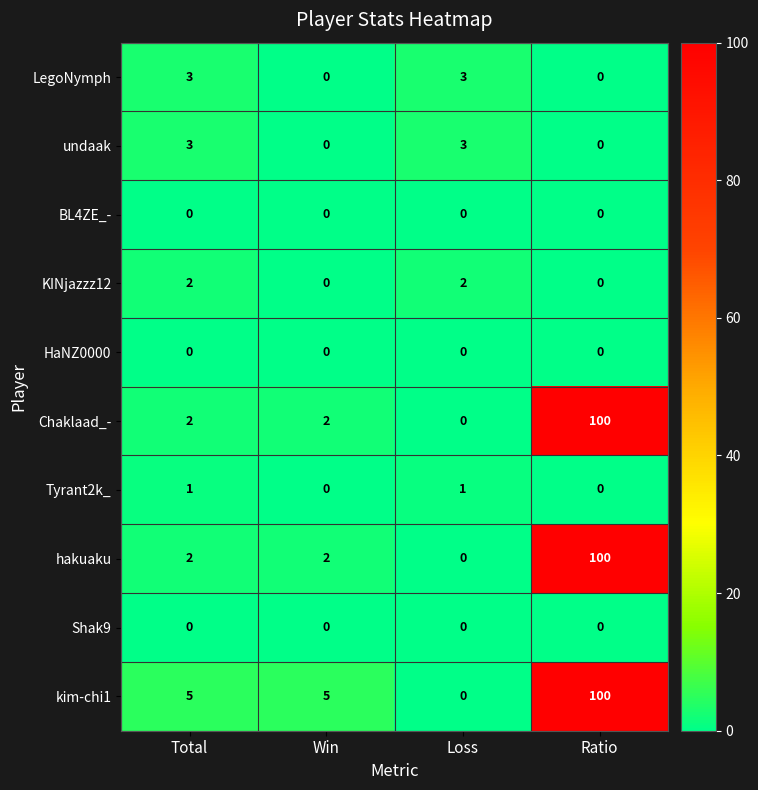

Is it true that kim-chi1 equals 1 at Total?

False